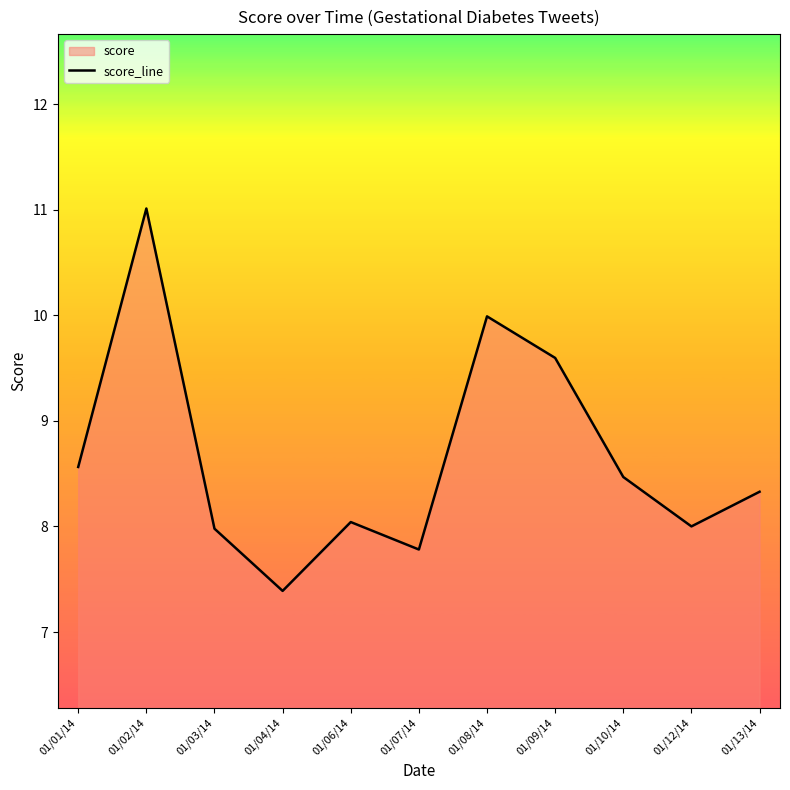

The value at 01/02/14 is 4.1. True or false?

False